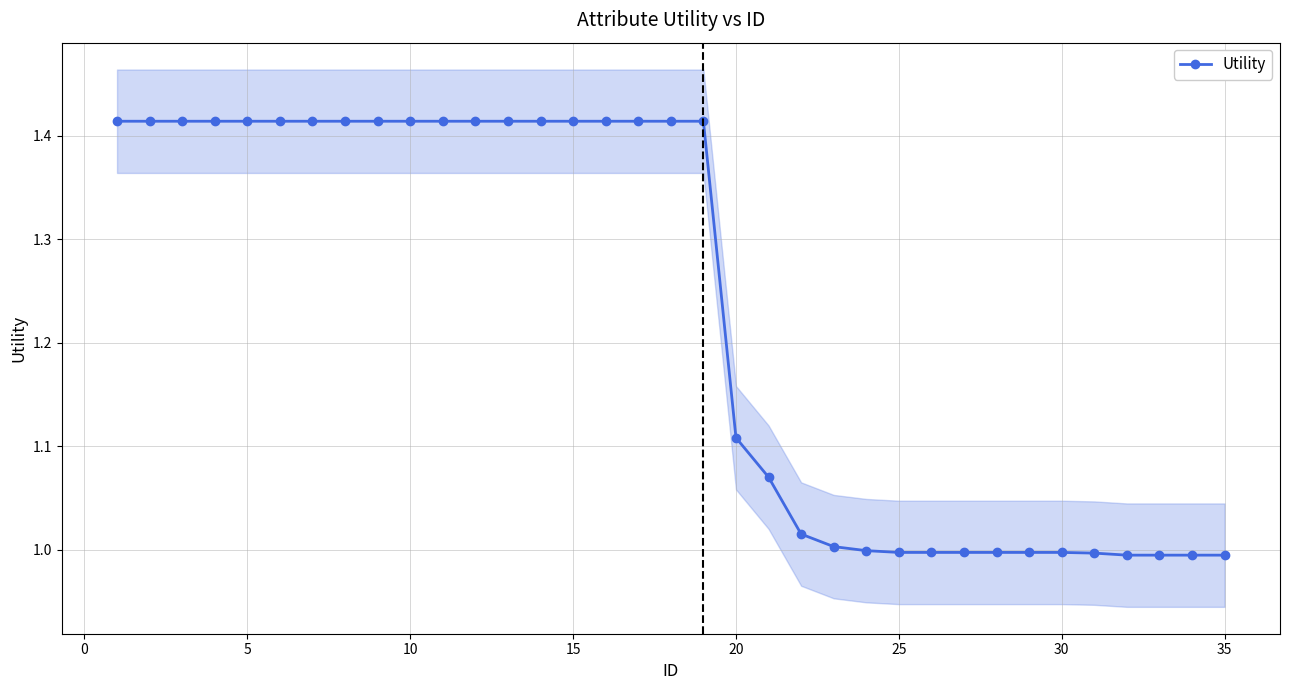

What is the sum of all values?

43.0